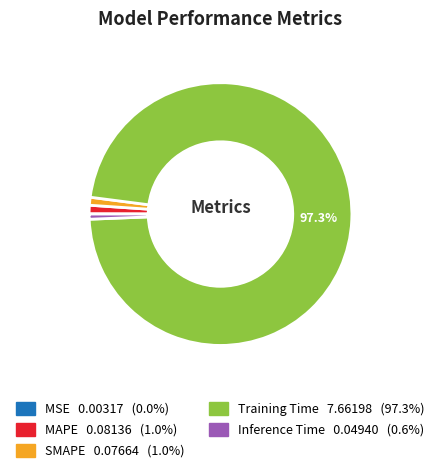

Does any single category account for the majority?

Yes